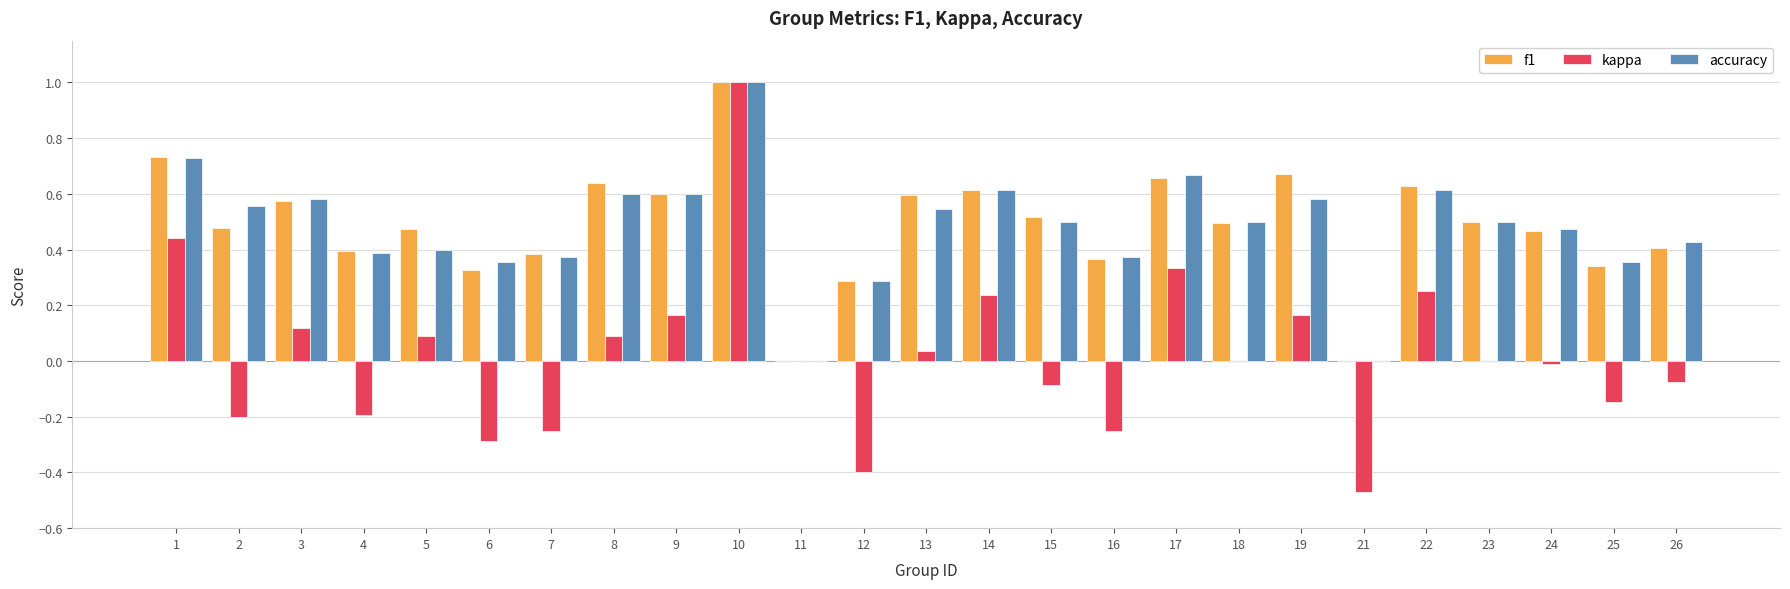

True or false: f1 has a value of 1.0 at 10.

True